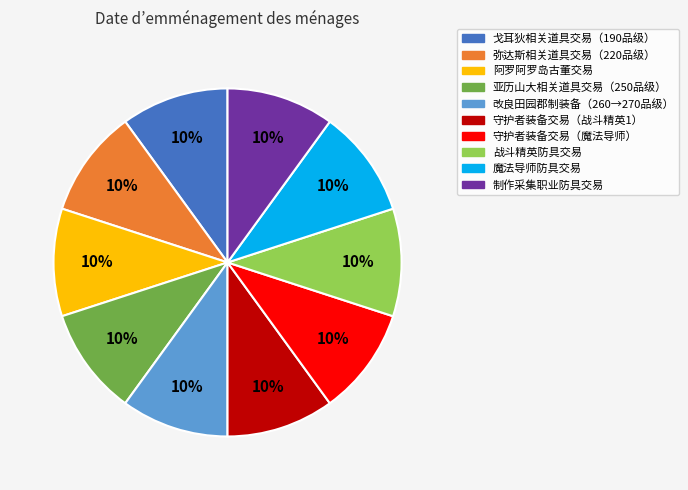

What is the ratio of the value at 改良田园郡制装备（260→270品级） to the value at 魔法导师防具交易?

1.0